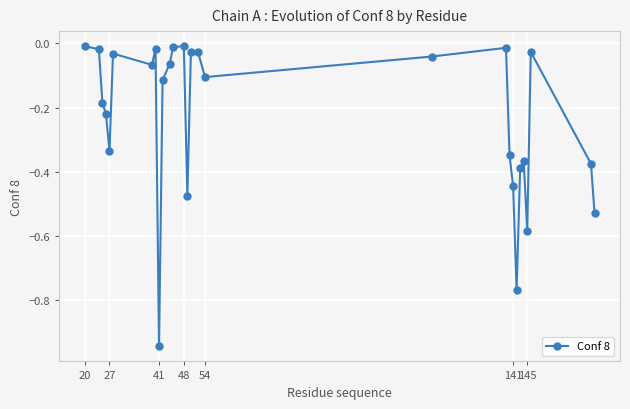

What is the sum of all values?

-6.5